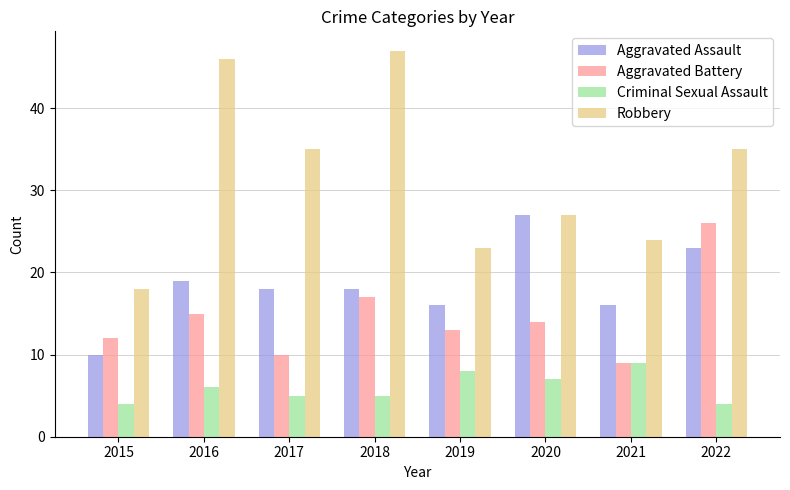

Reading left to right, extract all data points from this chart.

Aggravated Assault: 10	19	18	18	16	27	16	23
Aggravated Battery: 12	15	10	17	13	14	9	26
Criminal Sexual Assault: 4	6	5	5	8	7	9	4
Robbery: 18	46	35	47	23	27	24	35